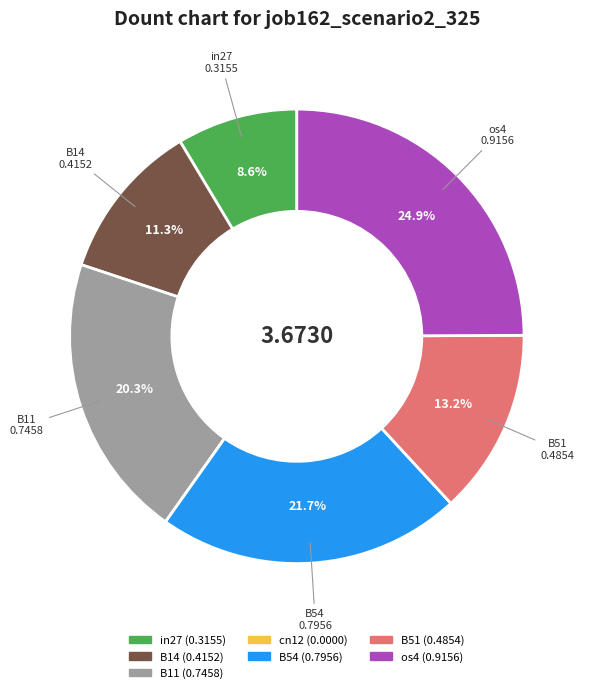

What portion of the pie excludes B11?

79.7%